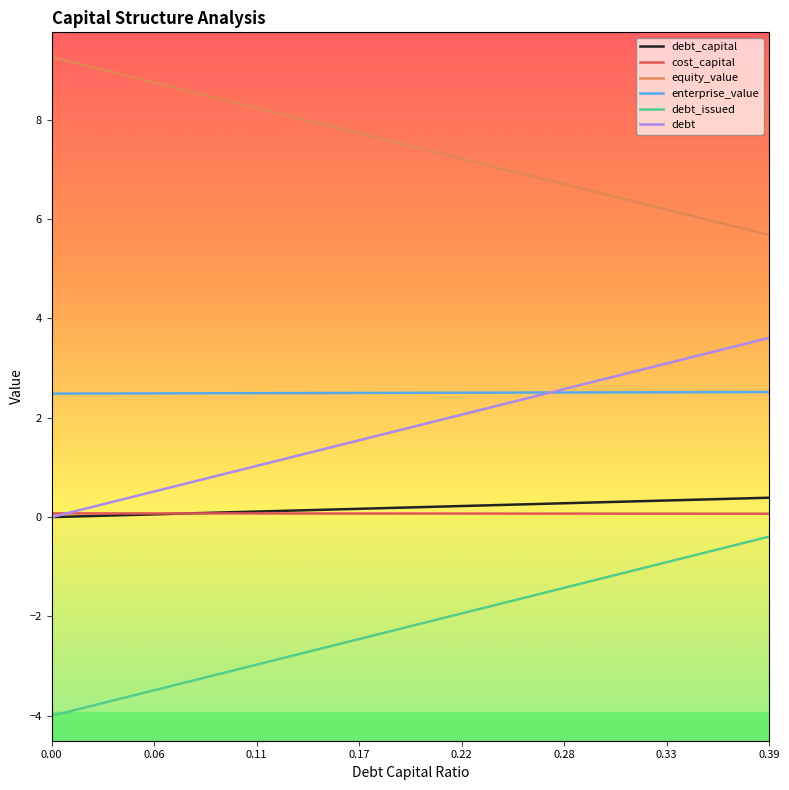

Which series has the largest total across all categories?

equity_value